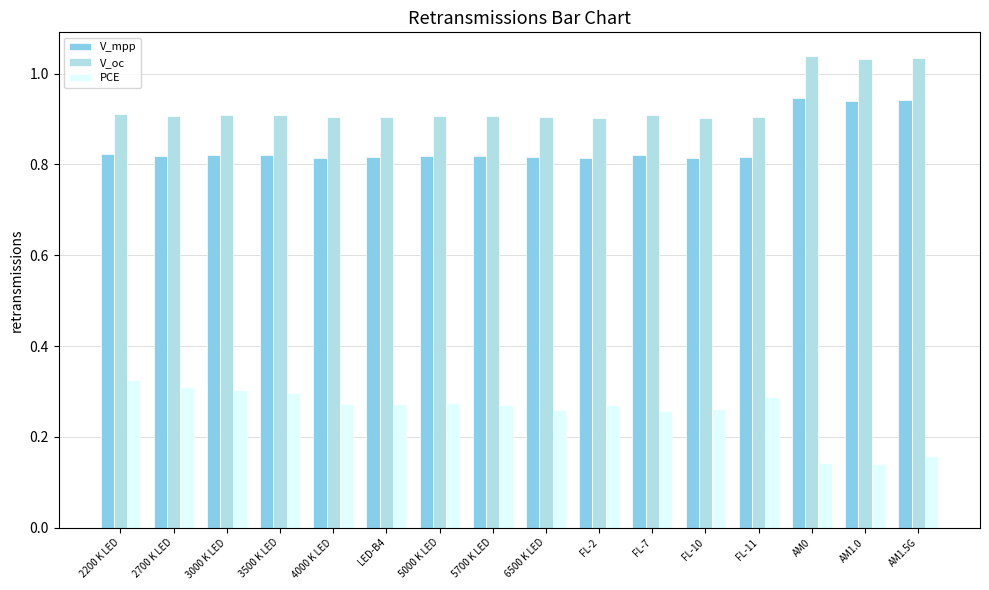

At how many categories does at least one series exceed 0?

16